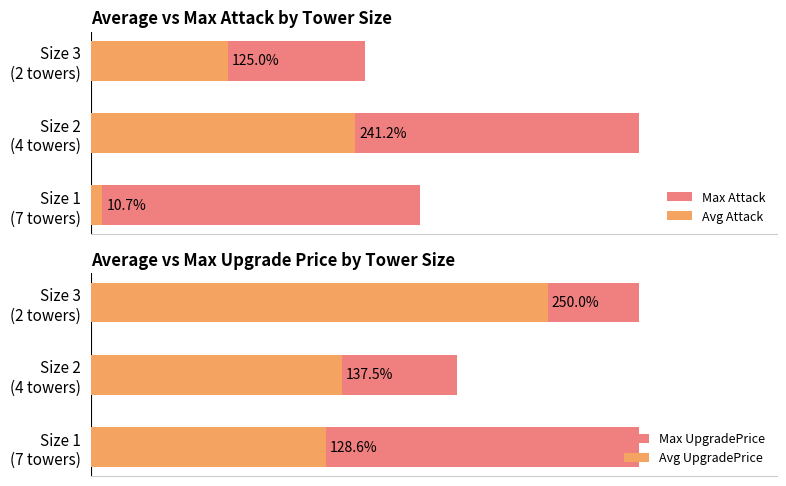

Is it true that Avg Attack equals 391.6 at Size 2 (4 towers)?

False